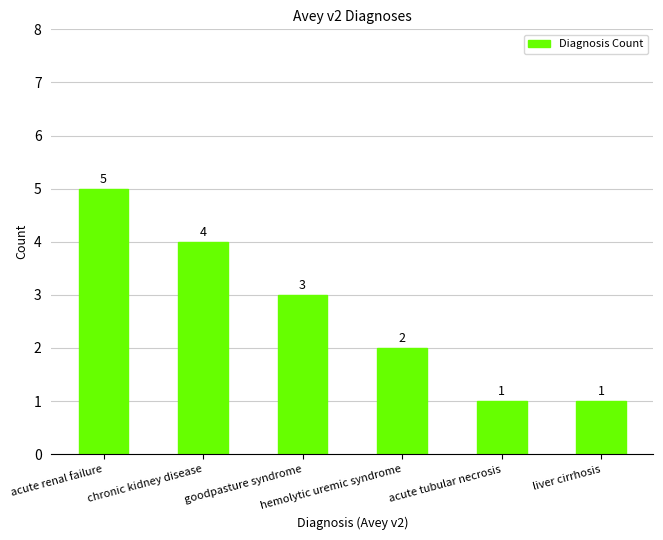

What is the change in value from goodpasture syndrome to acute tubular necrosis?

-2